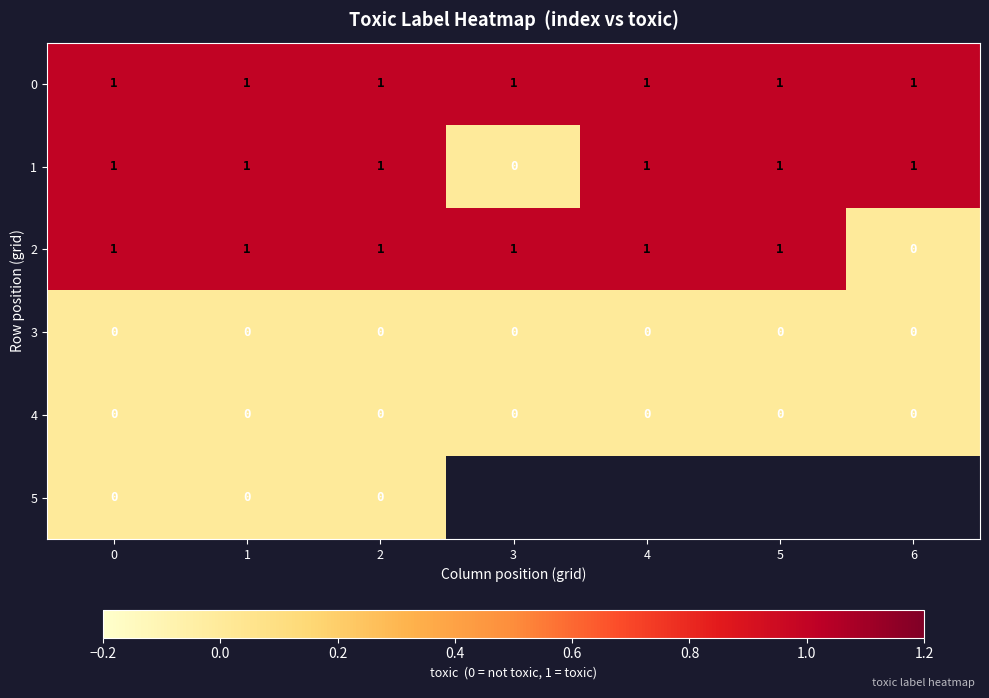

Is it true that 1 equals 1 at 4?

True